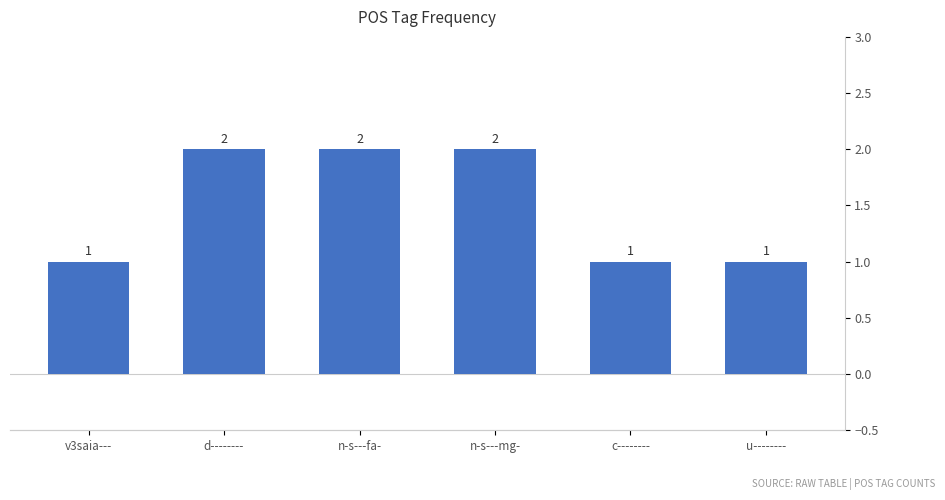

True or false: the data shows 3 at n-s---mg-.

False